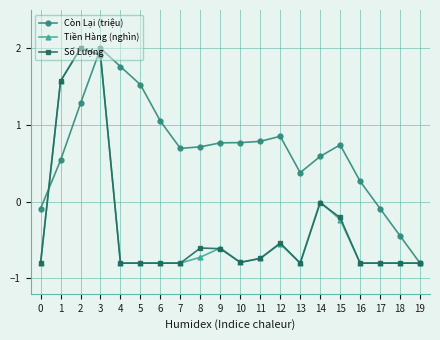

How many data points does each series have?

20